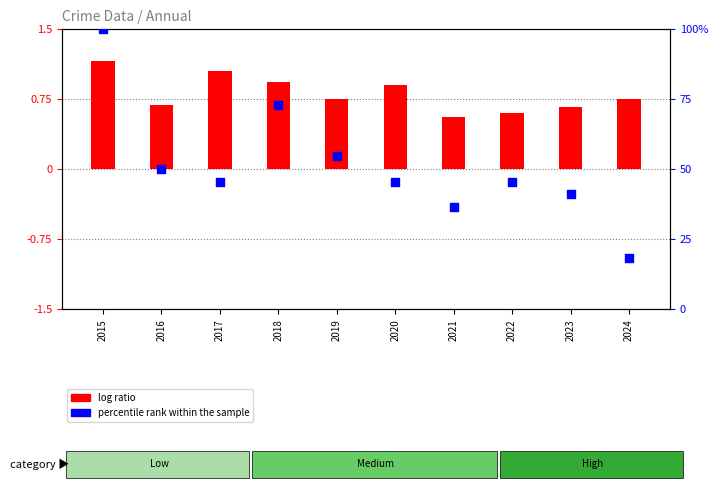

What is the change in value from 2016 to 2023?

-9.1